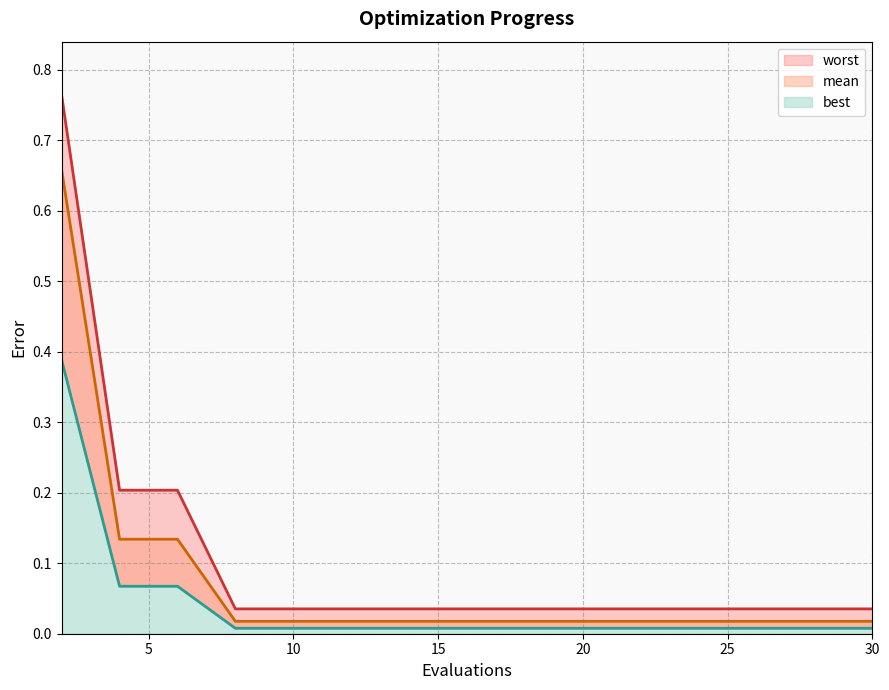

Which series changed the most between 2 and 16?

worst